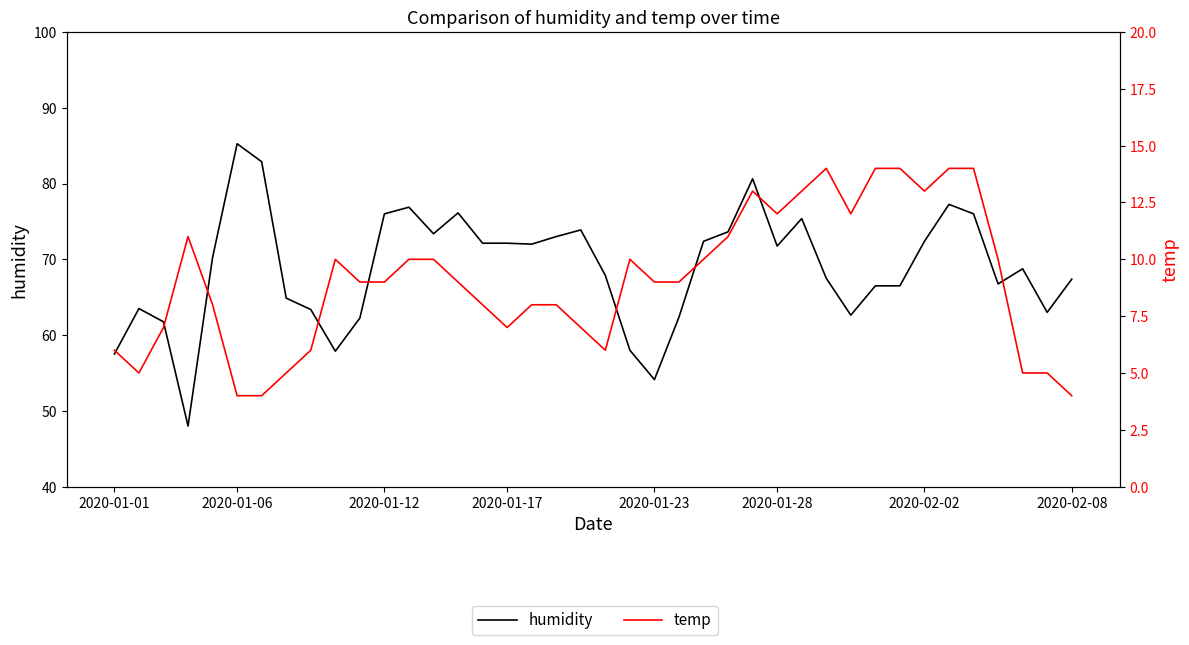

Reading left to right, what are all the values shown in this chart?

humidity: 57.5	63.5	61.8	48.0	70.2	85.2	82.9	64.9	63.4	57.9	62.2	76.0	76.9	73.4	76.1	72.1	72.1	72.0	73.0	73.9	67.9	58.0	54.1	62.4	72.4	73.6	80.6	71.8	75.4	67.5	62.6	66.5	66.5	72.4	77.2	76.0	66.8	68.8	63.0	67.4
temp: 6.0	5.0	7.0	11.0	8.0	4.0	4.0	5.0	6.0	10.0	9.0	9.0	10.0	10.0	9.0	8.0	7.0	8.0	8.0	7.0	6.0	10.0	9.0	9.0	10.0	11.0	13.0	12.0	13.0	14.0	12.0	14.0	14.0	13.0	14.0	14.0	10.0	5.0	5.0	4.0